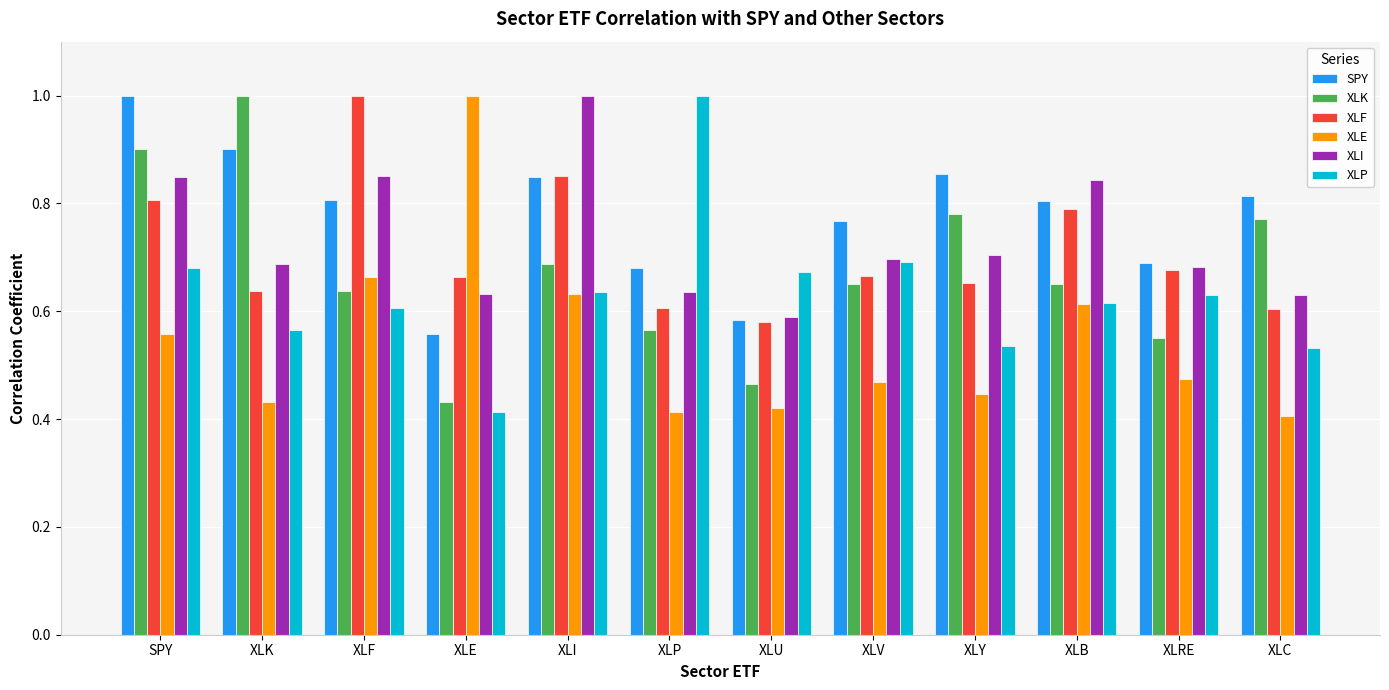

What value does the XLK series have at XLK?

1.0